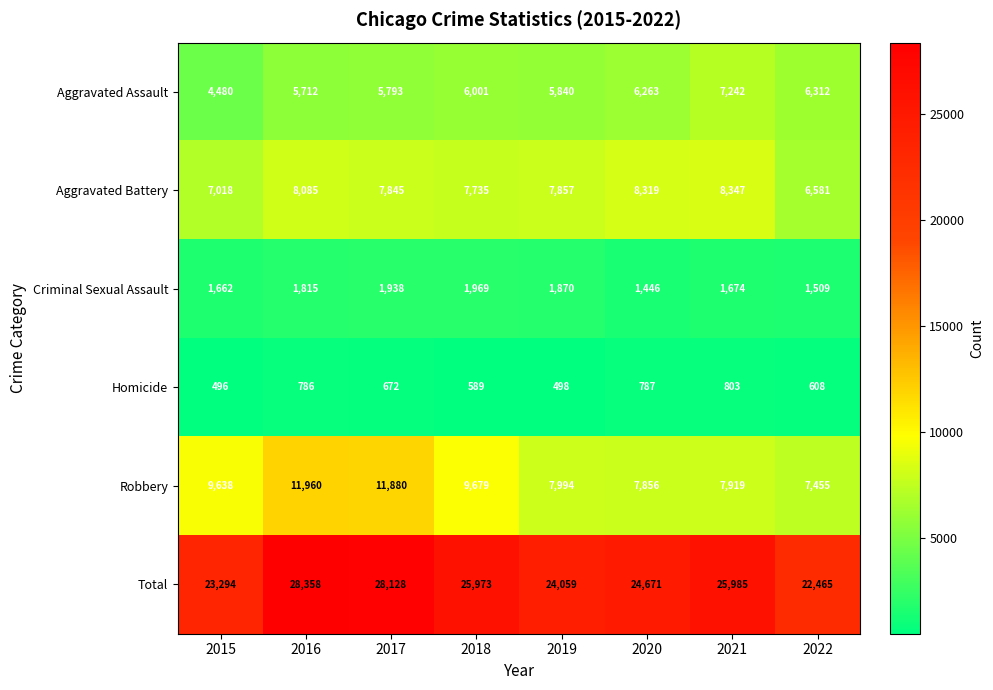

What is the approximate value of Total at 2017, to the nearest 50?

28150